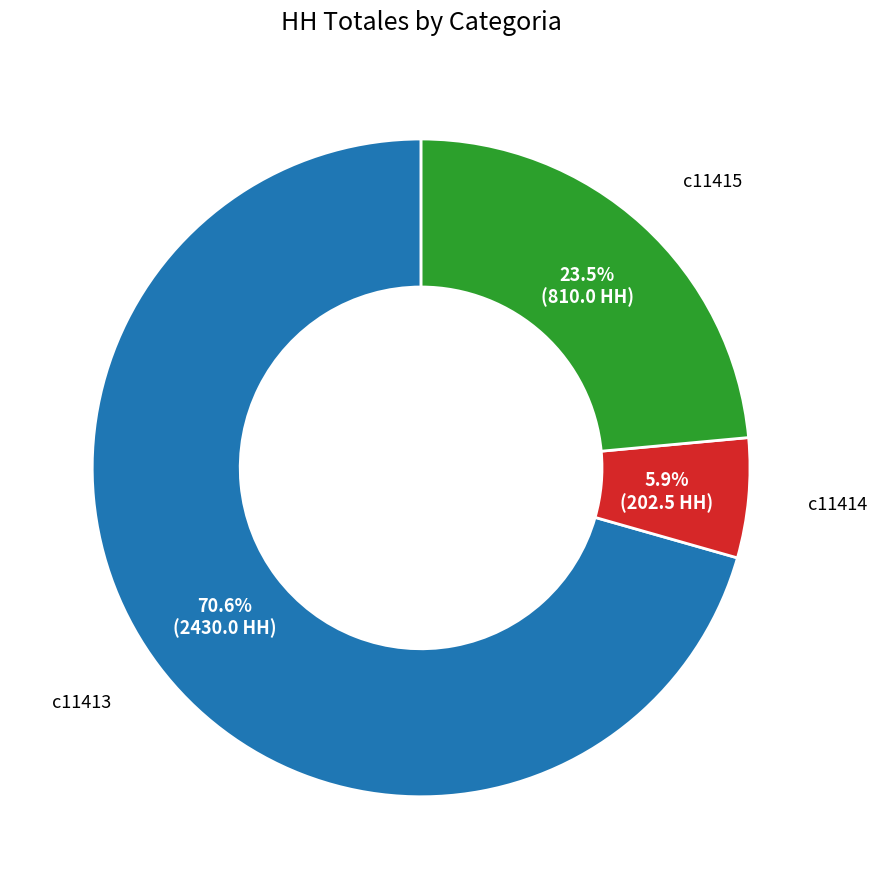

Between c11414 and c11415, which is larger?

c11415